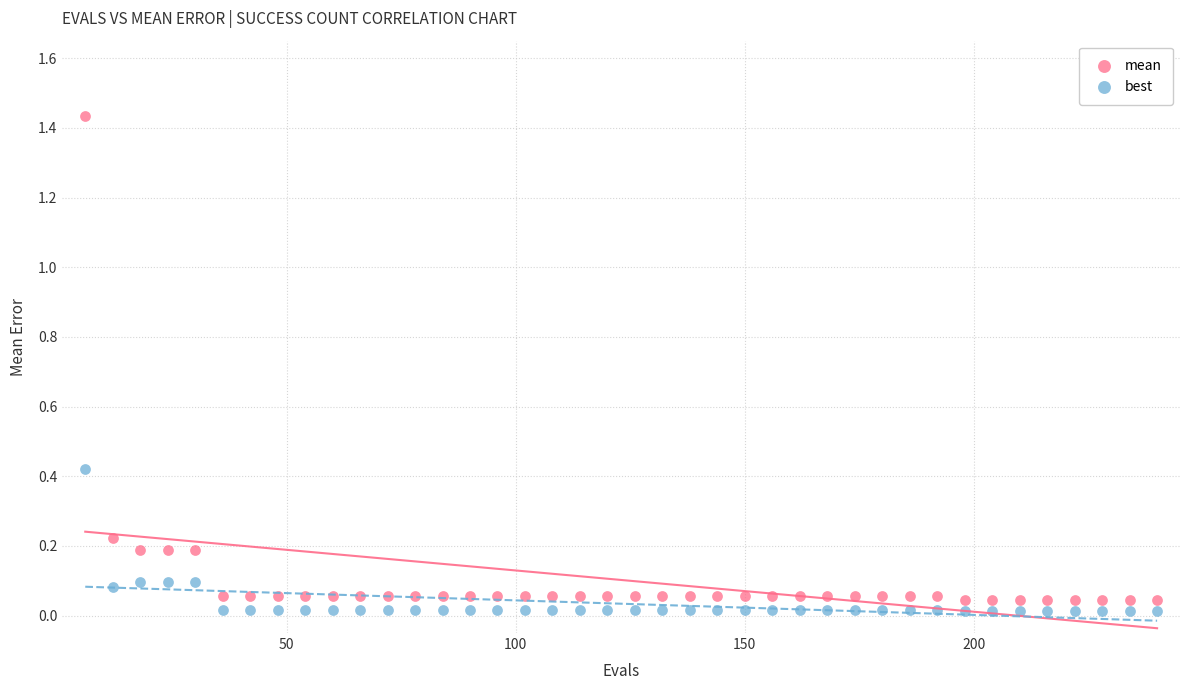

Which series reaches the maximum Y coordinate?

mean